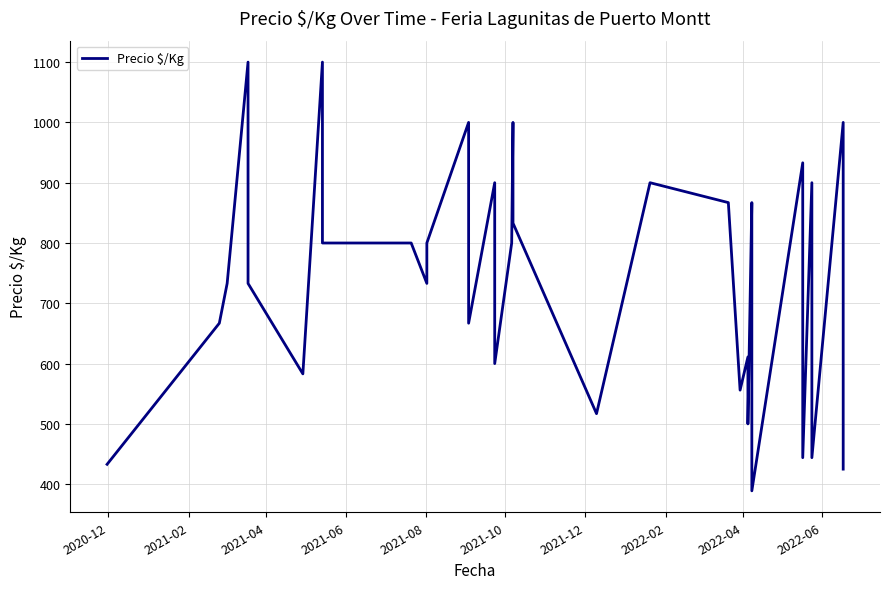

What is the average value?

732